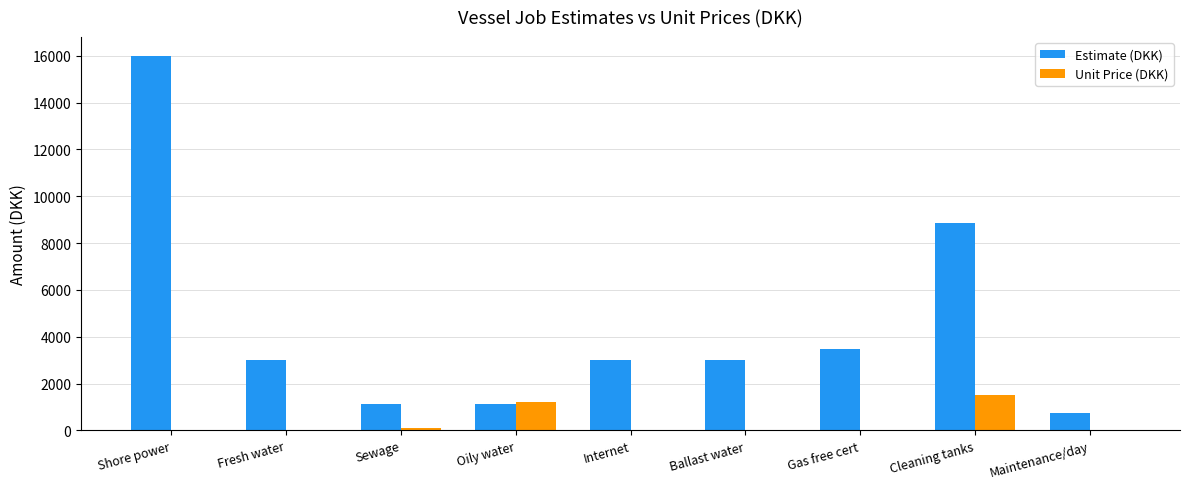

What are all the series names shown in the legend?

Estimate (DKK), Unit Price (DKK)